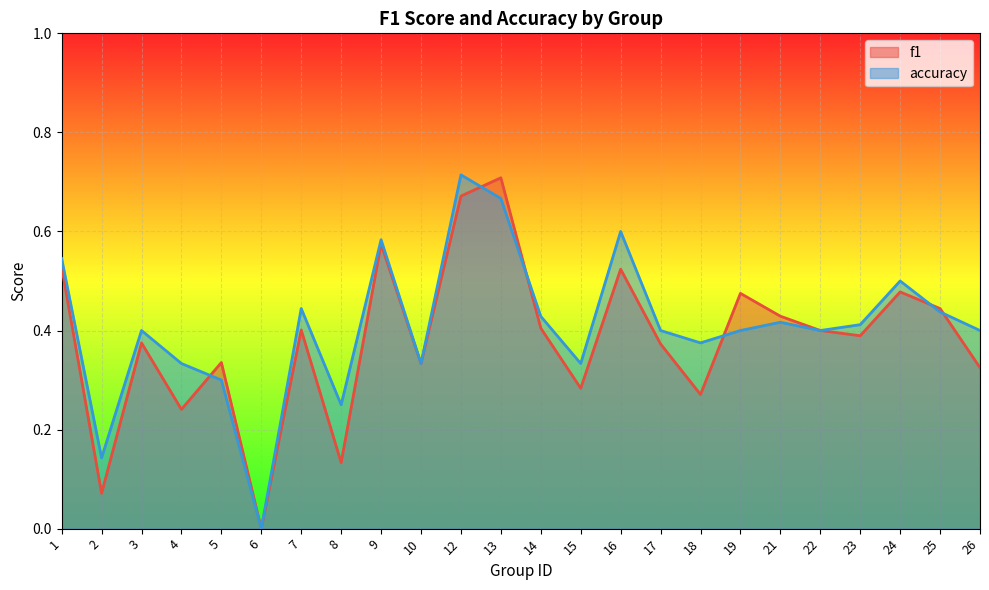

True or false: f1 and accuracy cross at least once.

True